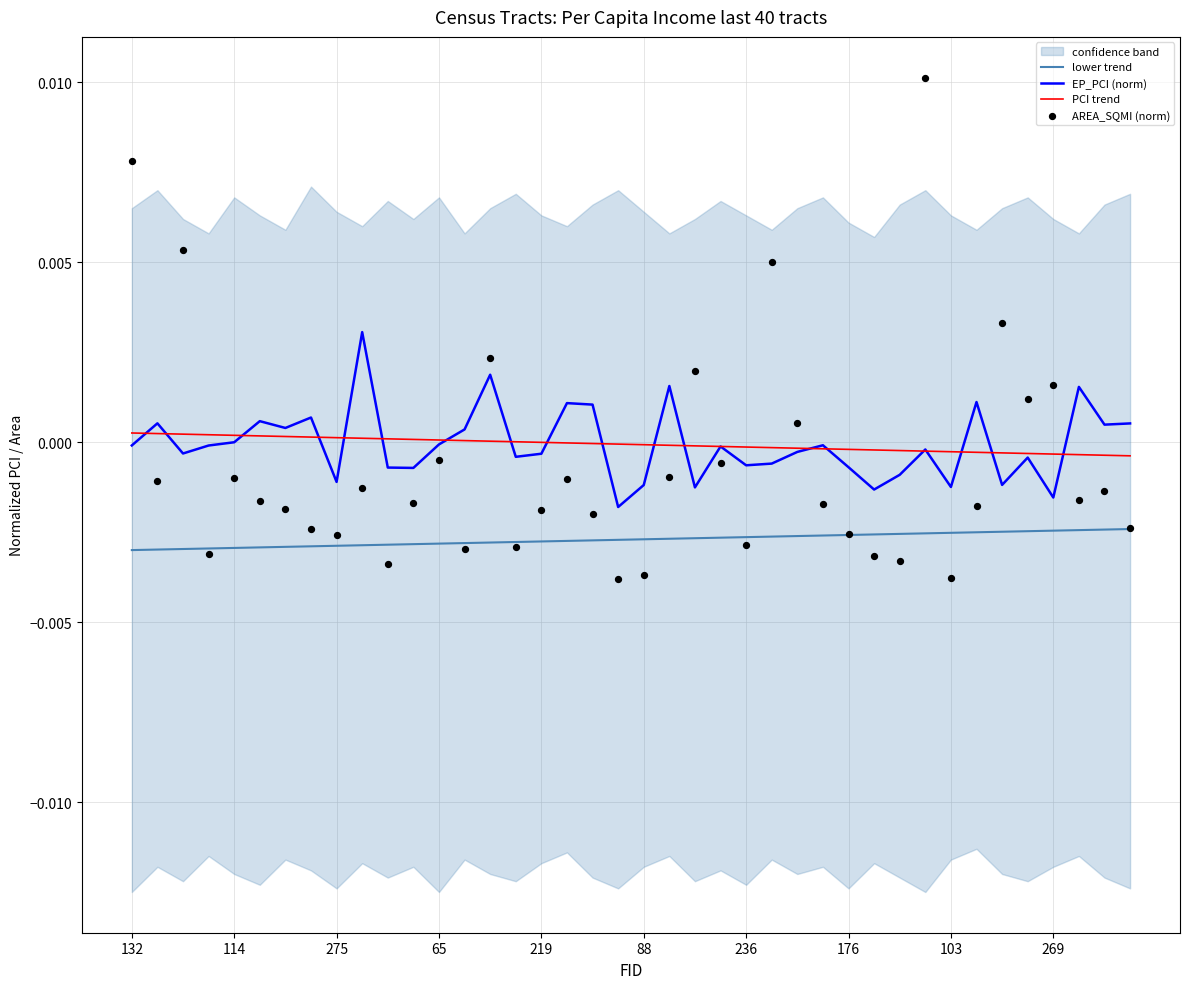

Which series reaches the maximum Y coordinate?

AREA_SQMI (norm)